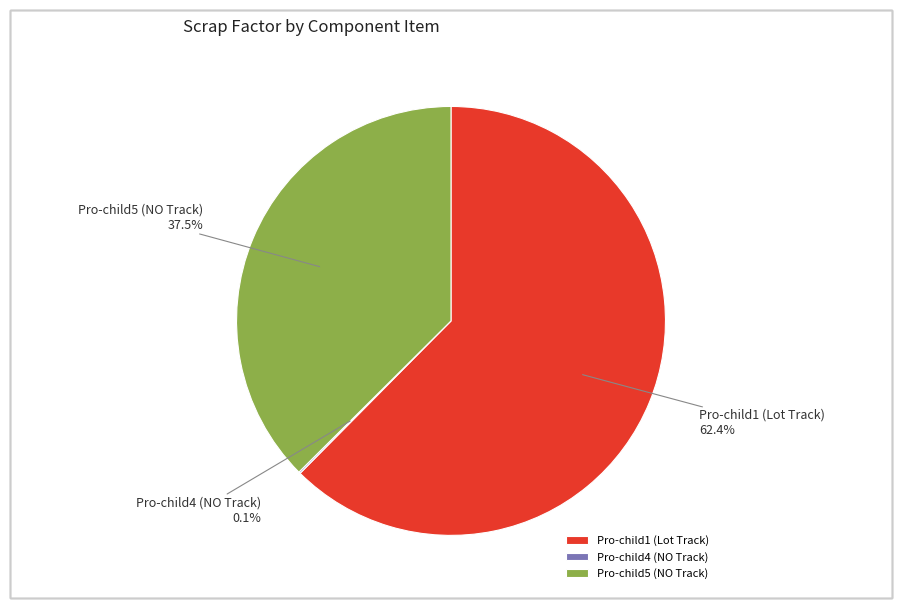

How much of the chart is everything except Pro-child1 (Lot Track)?

37.6%